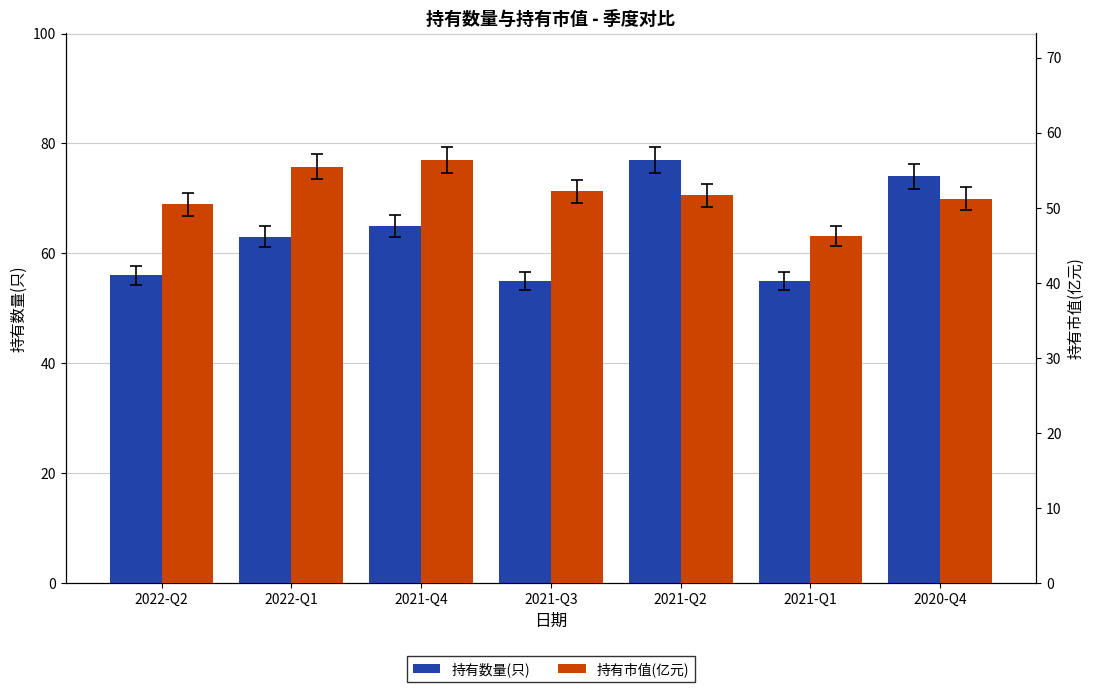

What value does the 持有数量(只) series have at 2021-Q1?

55.0